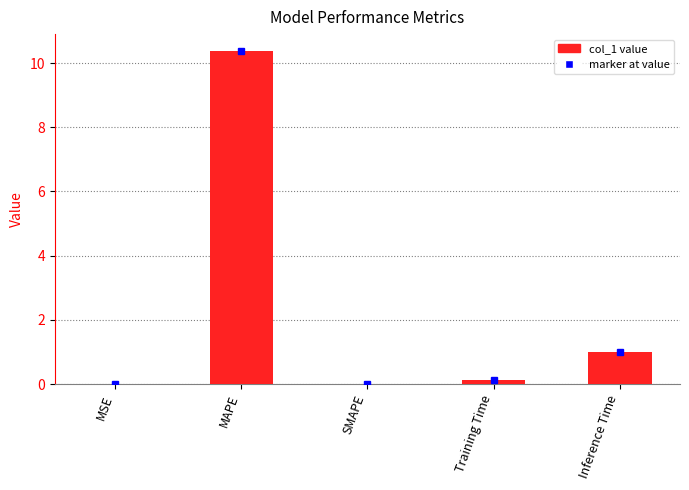

Does the chart contain stacked bars?

No